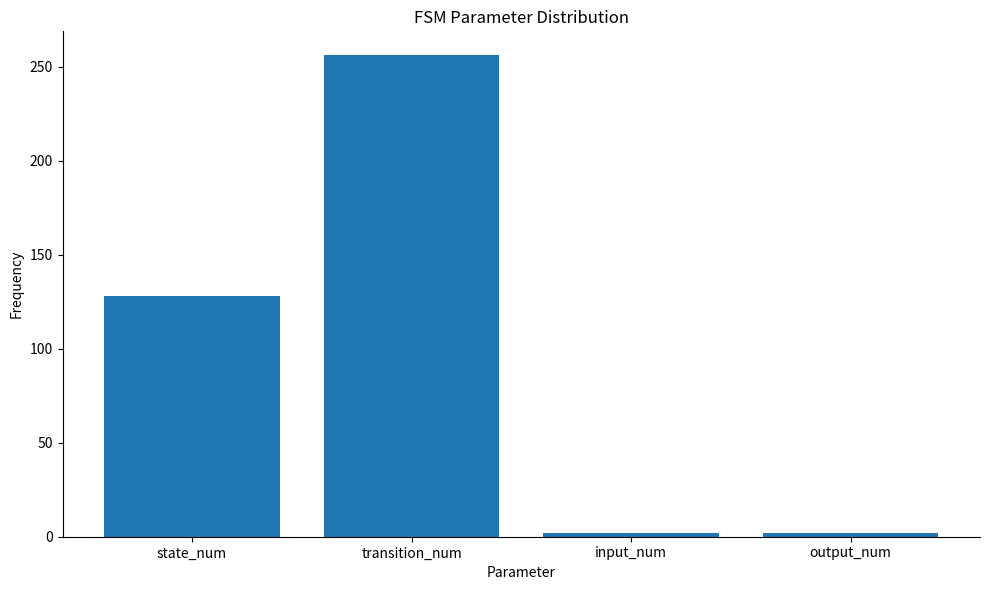

The value at input_num is 2. True or false?

True